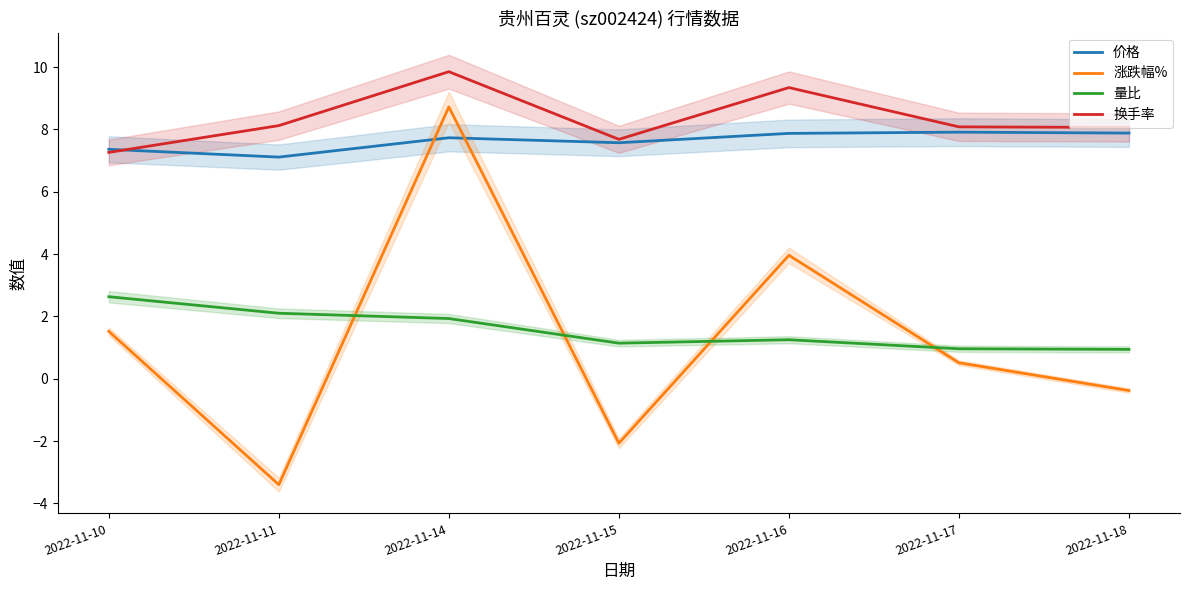

At which category does 价格 reach its first local peak?

2022-11-14